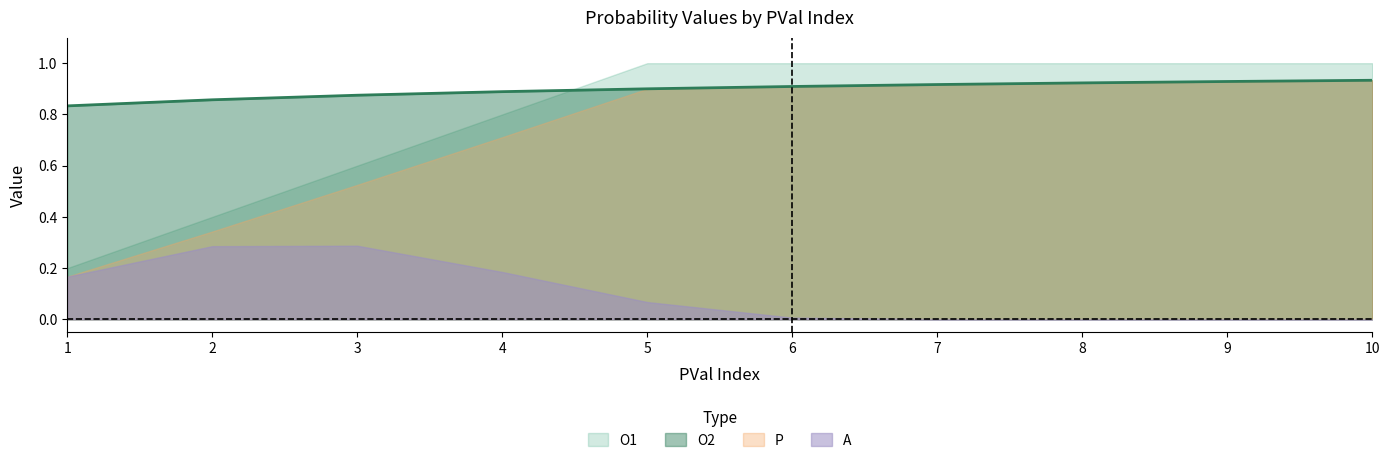

Rank the series at 5 from lowest to highest value.

A, O2, P, O1